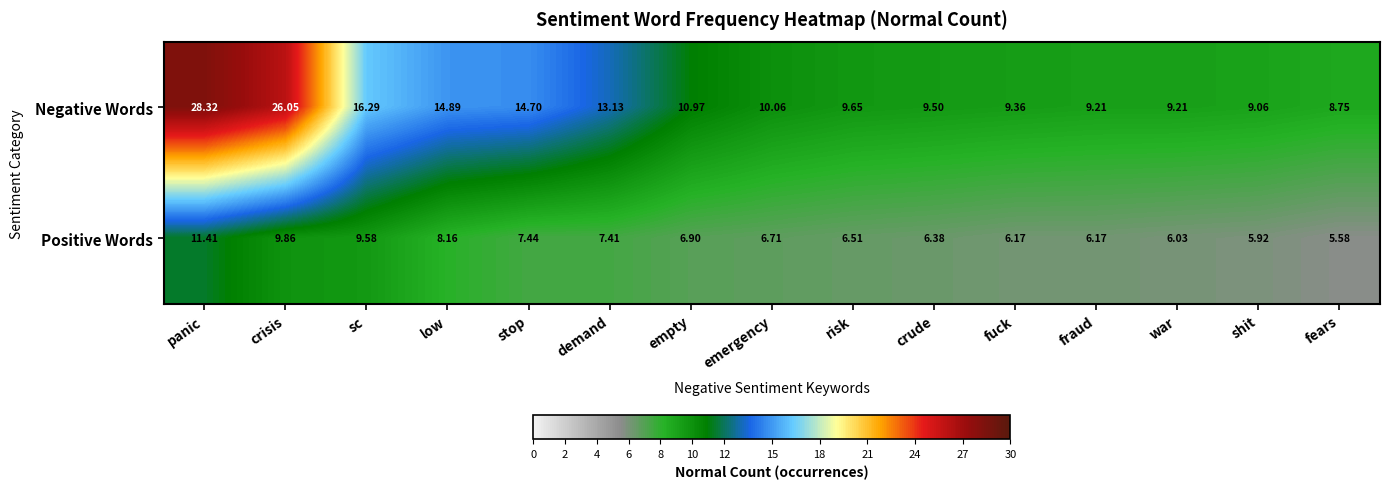

Which series has the largest range (max minus min)?

Negative Words